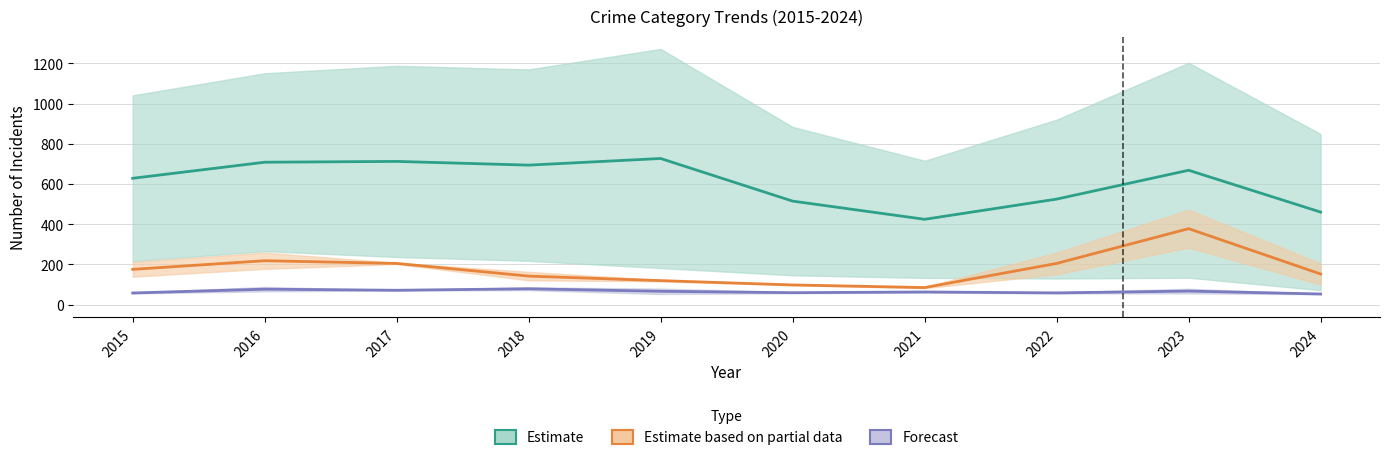

The value of Estimate at 2021 is 711.1. True or false?

False